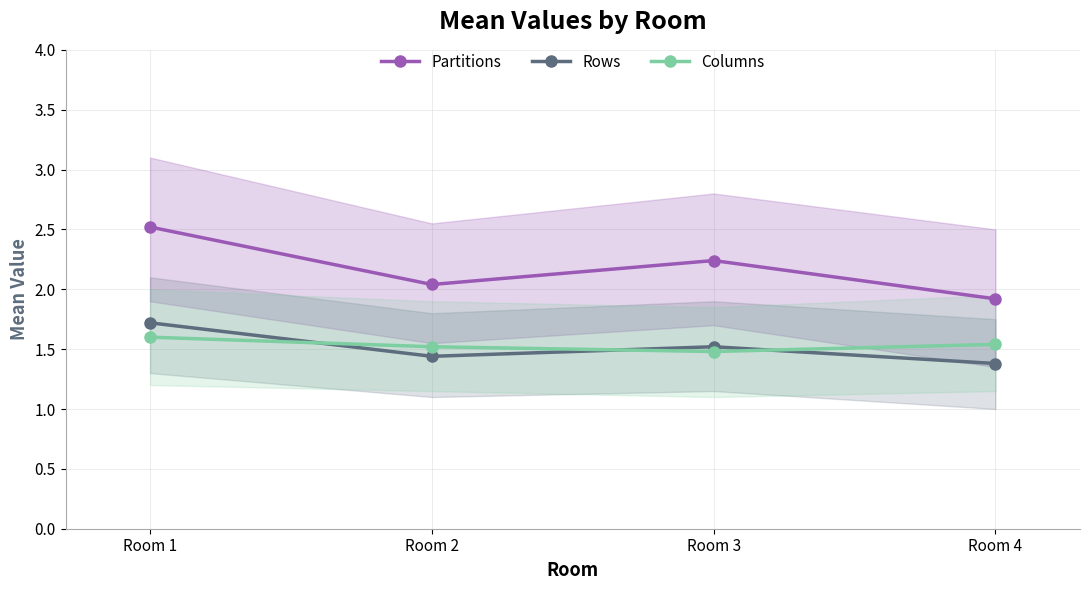

The value of Columns at Room 4 is 1.5. True or false?

True